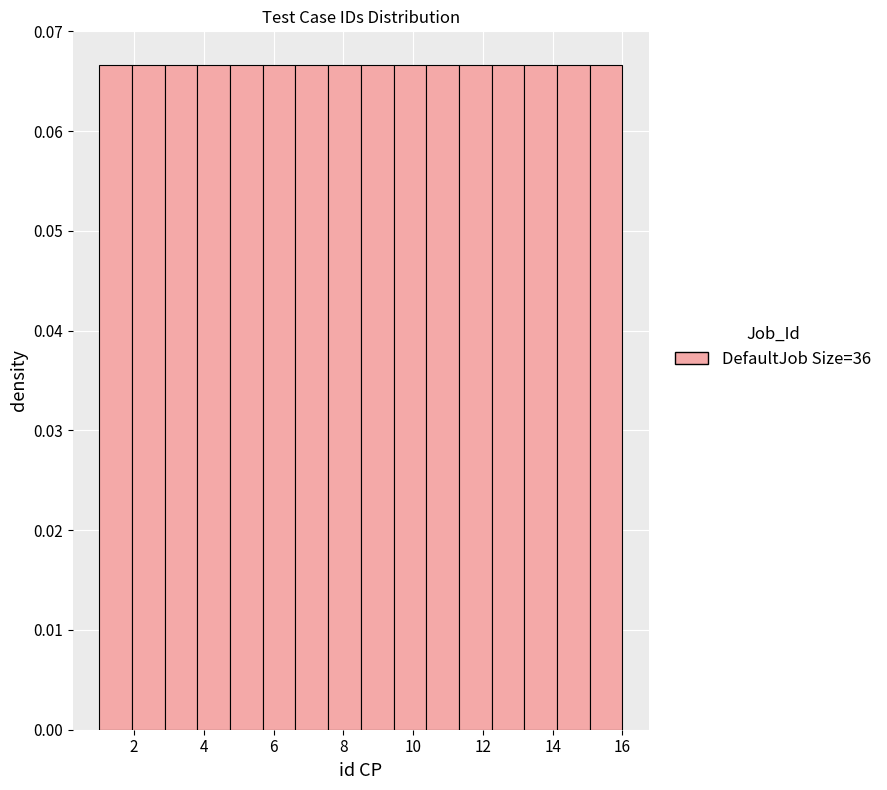

Reading left to right, list every bar in this chart as the range it spans on the x-axis followed by its height. Neither the bar edges nor the heights are printed on the chart, so give them approximately, as read against the axes.

1.0 to 2.0: 0.067
2.0 to 2.8: 0.067
2.8 to 3.8: 0.067
3.8 to 4.8: 0.067
4.8 to 5.6: 0.067
5.6 to 6.6: 0.067
6.6 to 7.6: 0.067
7.6 to 8.6: 0.067
8.6 to 9.4: 0.067
9.4 to 10.4: 0.067
10.4 to 11.4: 0.067
11.4 to 12.2: 0.067
12.2 to 13.2: 0.067
13.2 to 14.2: 0.067
14.2 to 15.0: 0.067
15.0 to 16.0: 0.067